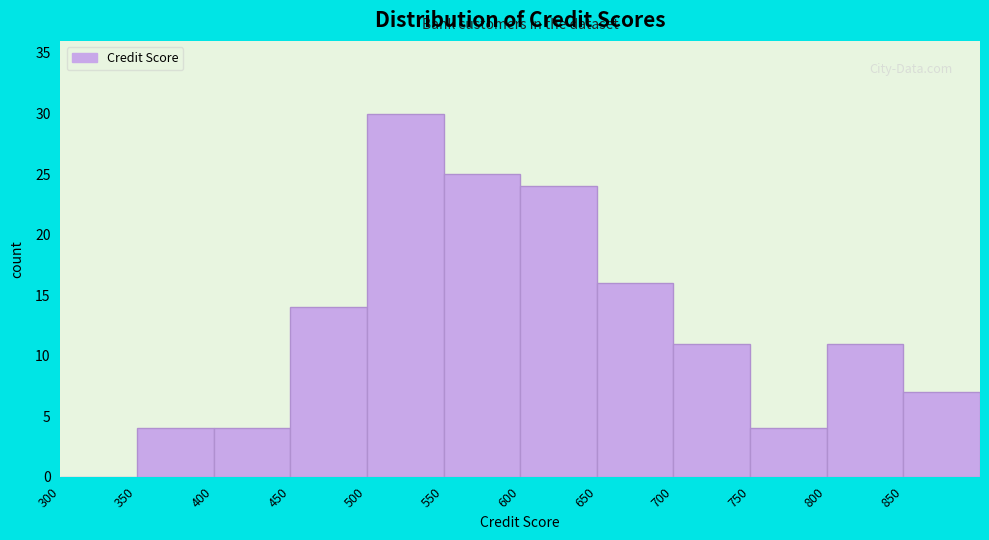

What is the height of the bar covering 600 to 650 on the x-axis? The values are not printed on the chart, so give them approximately, as read against the axis.

24